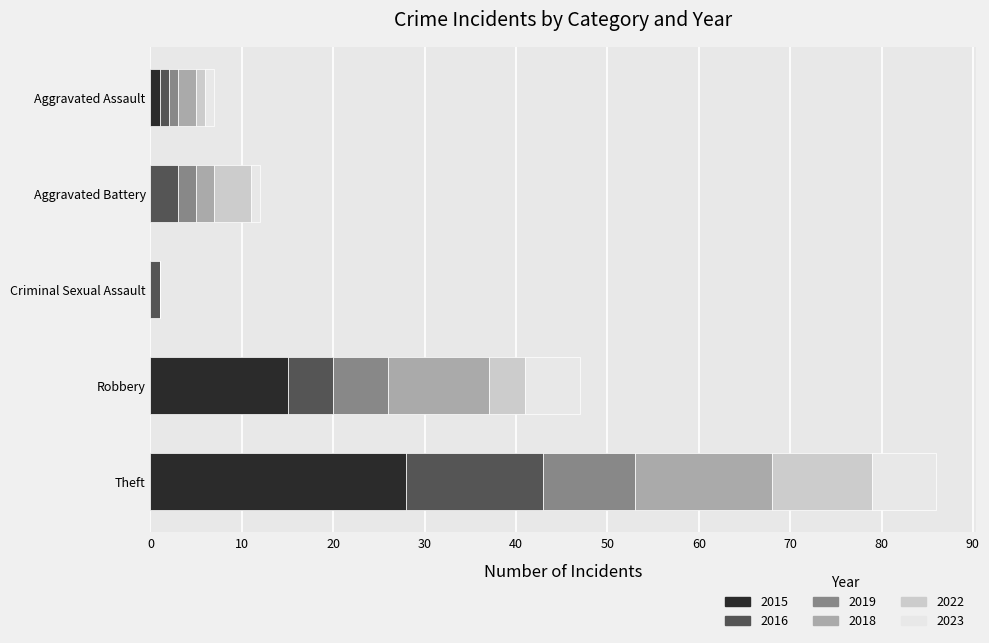

What is the total value across all series at Aggravated Battery?

12